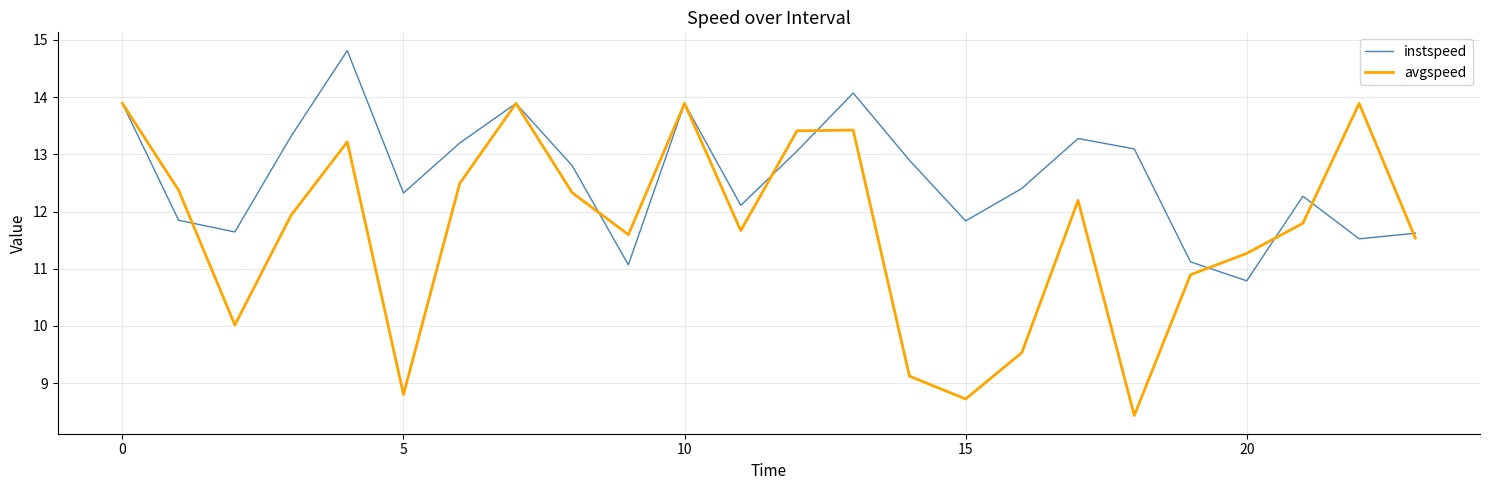

Rank the series by their maximum value, from highest to lowest.

instspeed, avgspeed